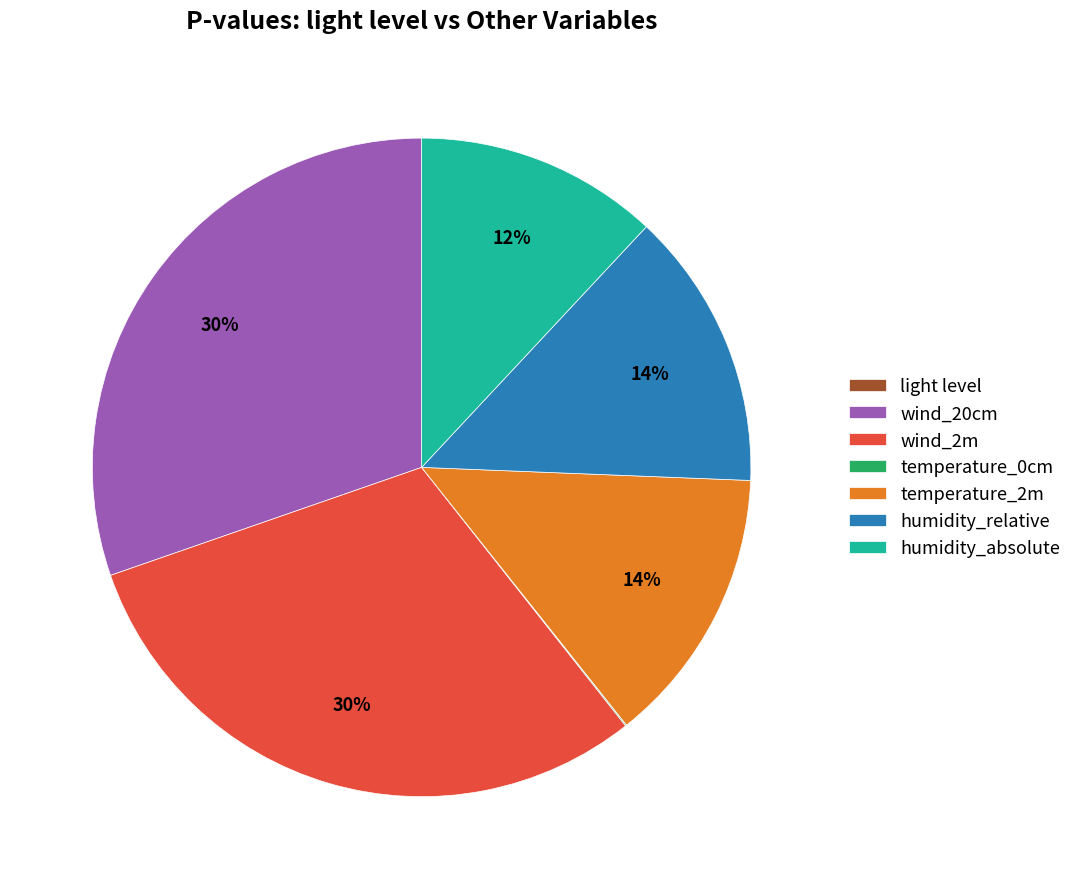

To the nearest percent, what percentage of the pie is humidity_relative?

14%